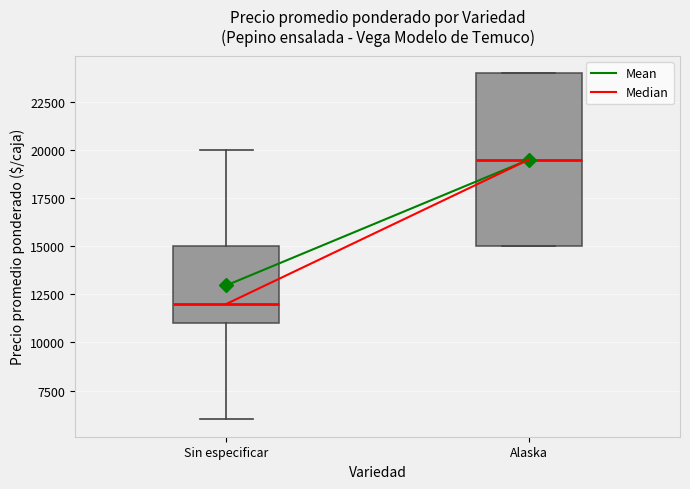

Which box is the tallest, from its lower edge to its upper edge?

Alaska